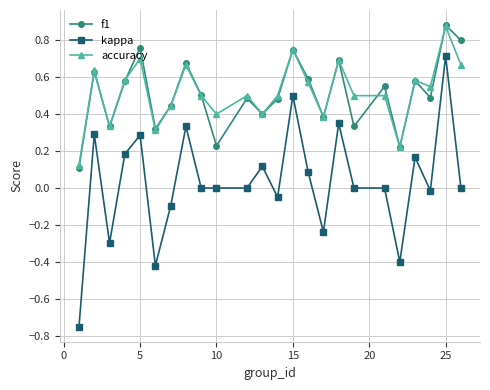

True or false: kappa has more than 0 points higher than both neighbors.

True